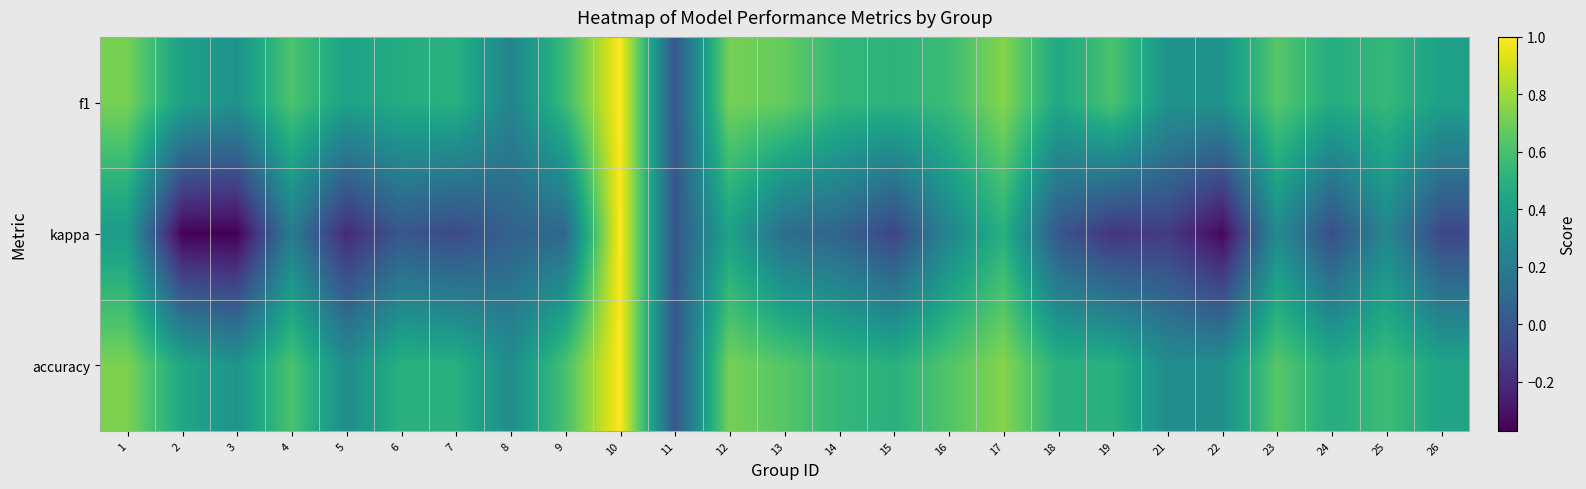

What is the total value across all series at 13?

1.4